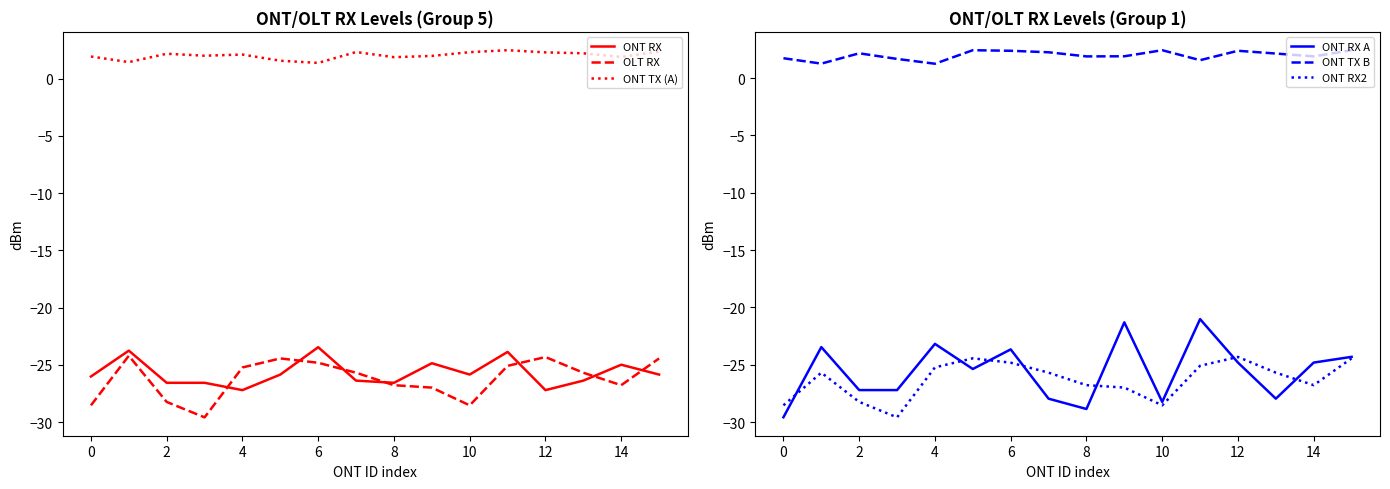

What is the minimum value for ONT RX2?

-29.6